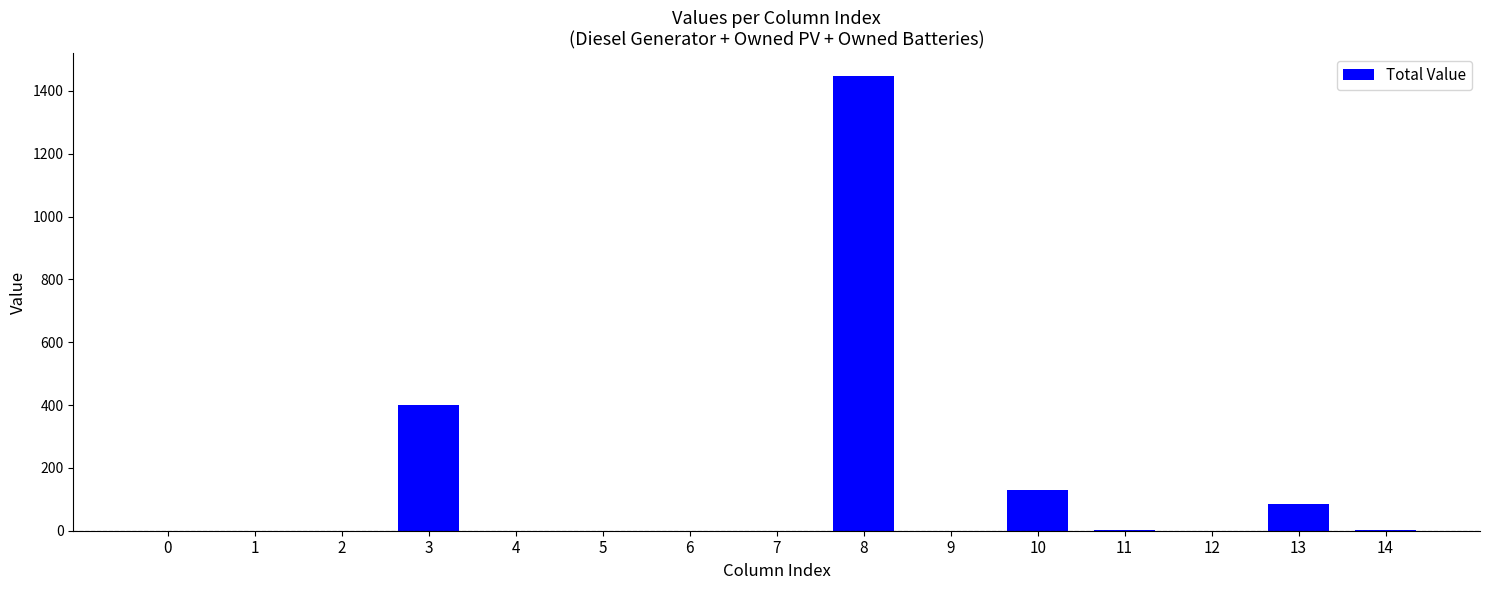

The value at 7 is 0. True or false?

True